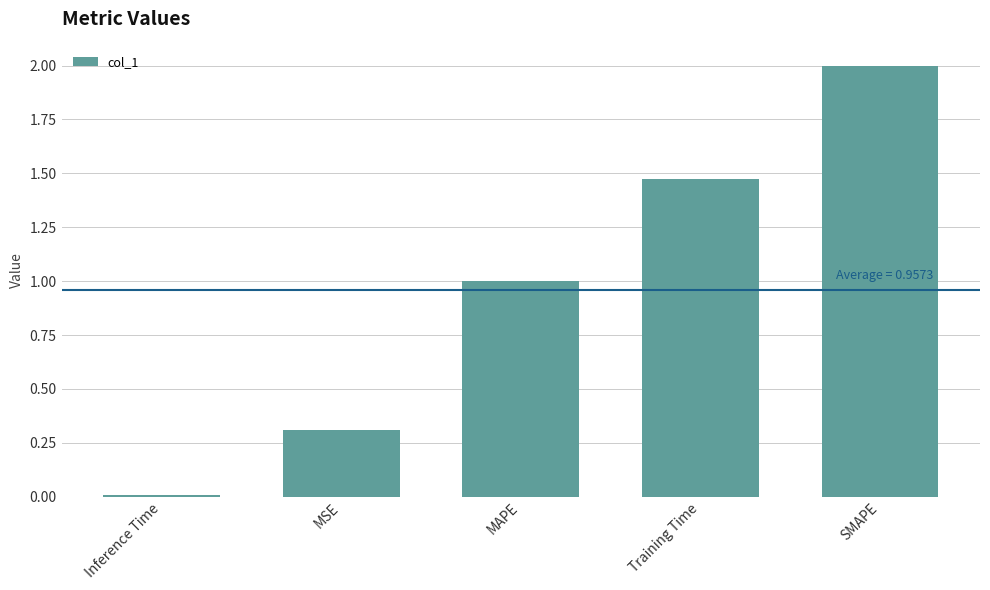

What is the sum of all values?

4.8